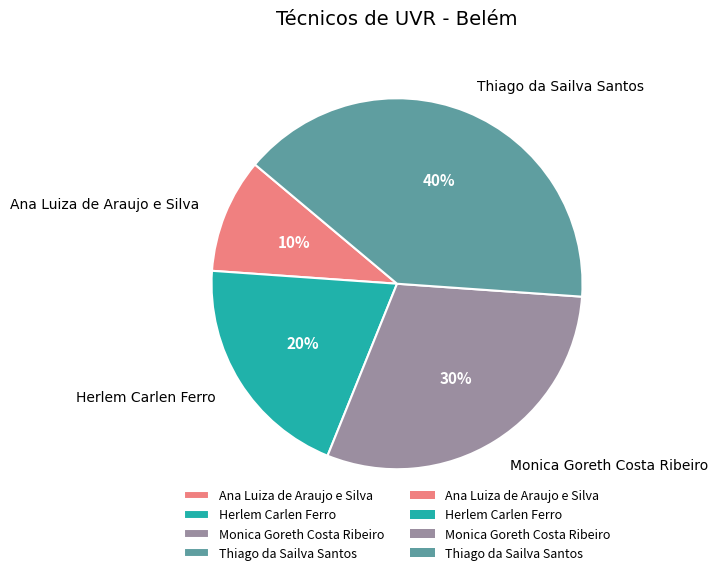

To the nearest percent, what is the combined percentage of Thiago da Sailva Santos and Ana Luiza de Araujo e Silva?

50%